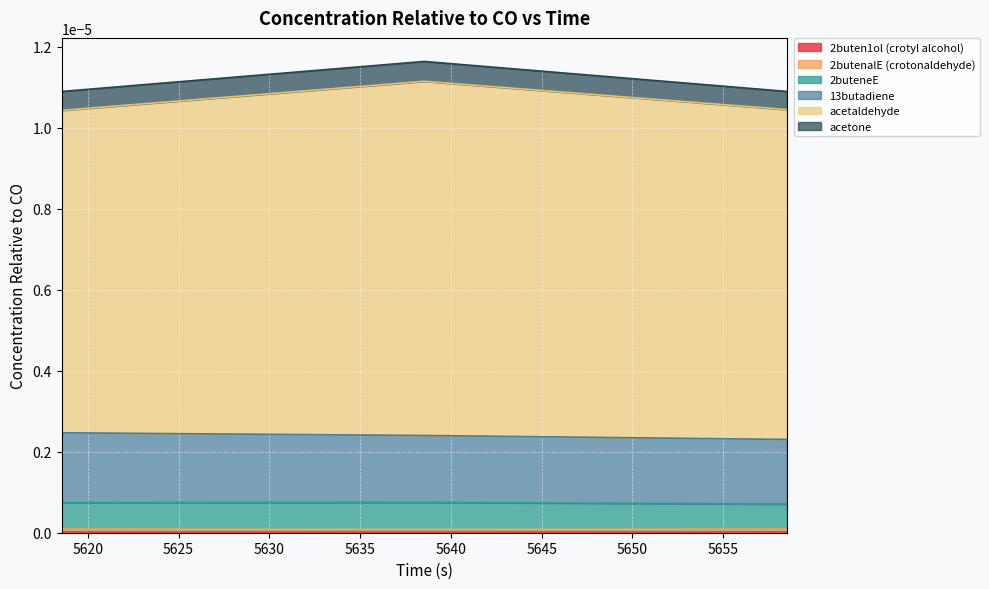

Which series has the largest range (max minus min)?

acetaldehyde